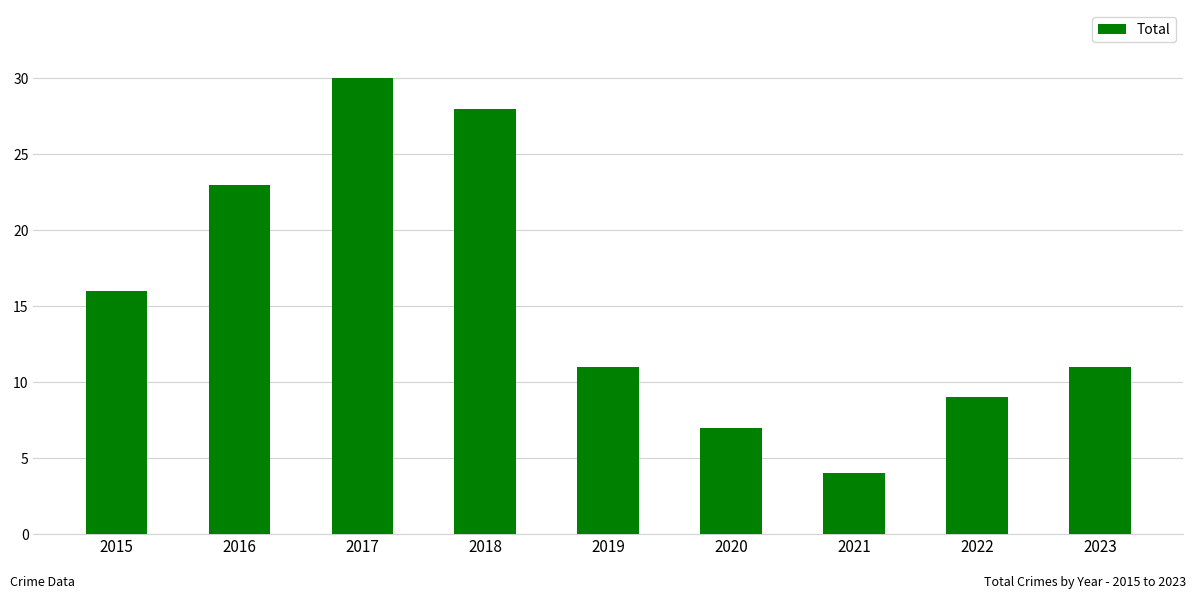

Reading right to left, transcribe all the data shown in this chart.

11	9	4	7	11	28	30	23	16